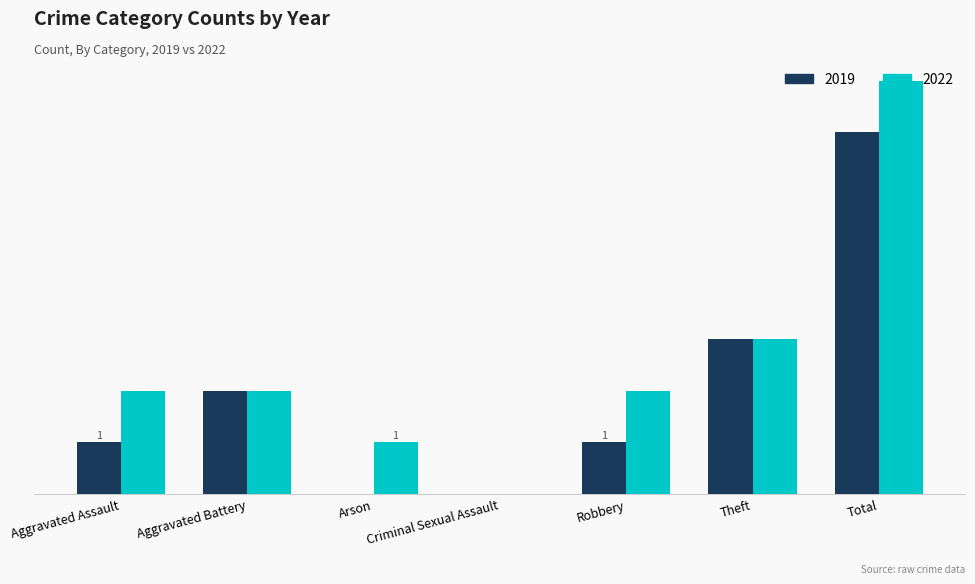

At which category does the chart reach its minimum across all series?

Arson